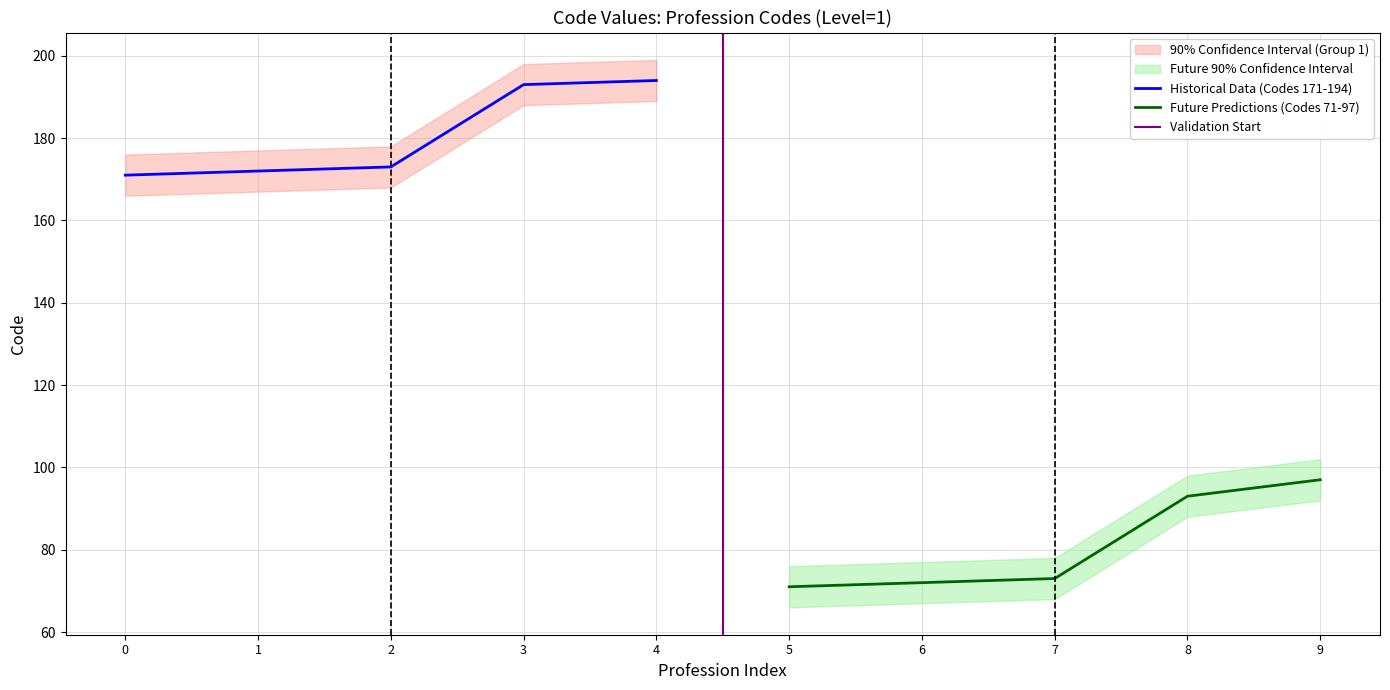

Reading left to right, extract all data points from this chart.

171-Ostéopathe=171	172-Psychothérapeute=172	173-Chiropracteur=173	193-Psychologue=193	194-Conseiller en génétique=194	71-Ostéopathe=71	72-Psychothérapeute=72	73-Chiropracteur=73	93-Psychologue=93	97-Conseiller en génétique=97